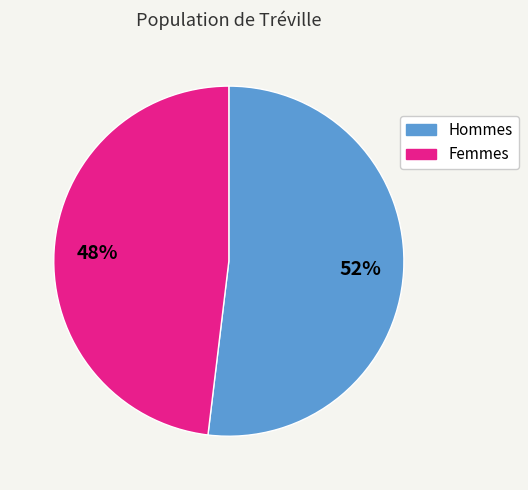

To the nearest percent, what is the difference between the largest and smallest slice percentages?

4%